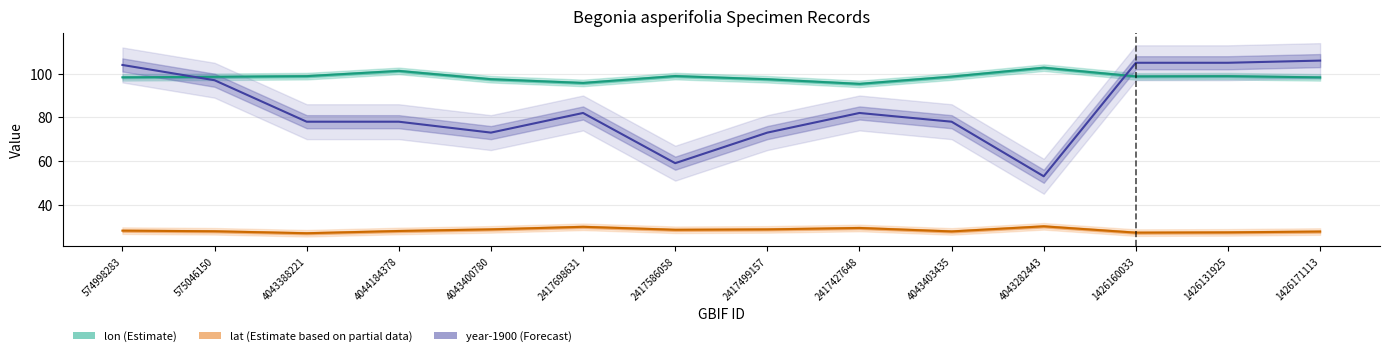

How many lines are shown in the chart?

3